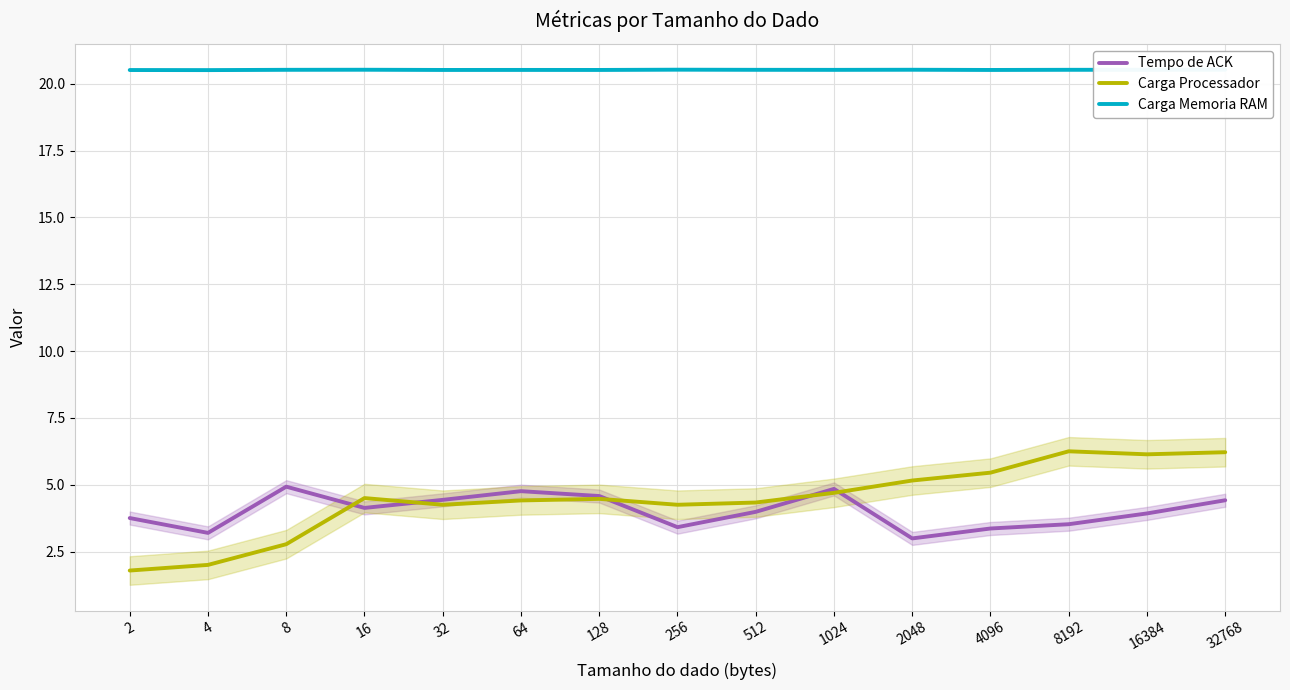

What is the sum of all Tempo de ACK values?

60.2